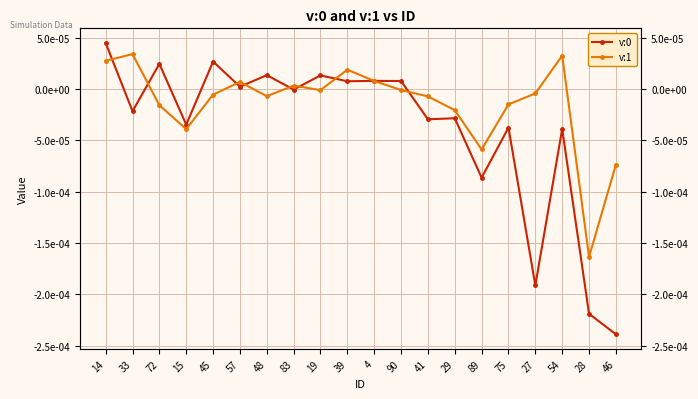

What is the label of the 18th point from the right?

72